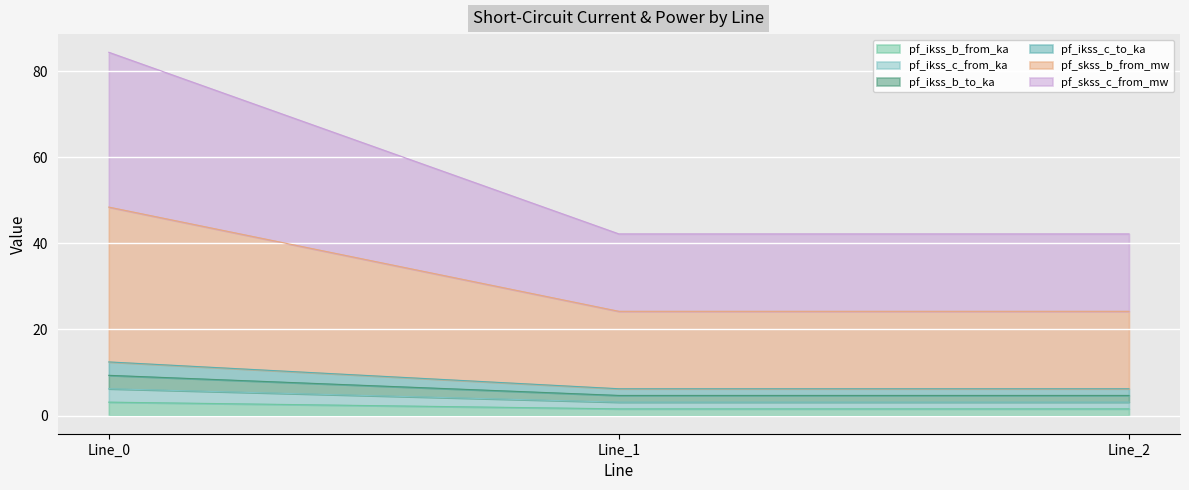

The value of pf_ikss_b_from_ka at Line_2 is 2.2. True or false?

False